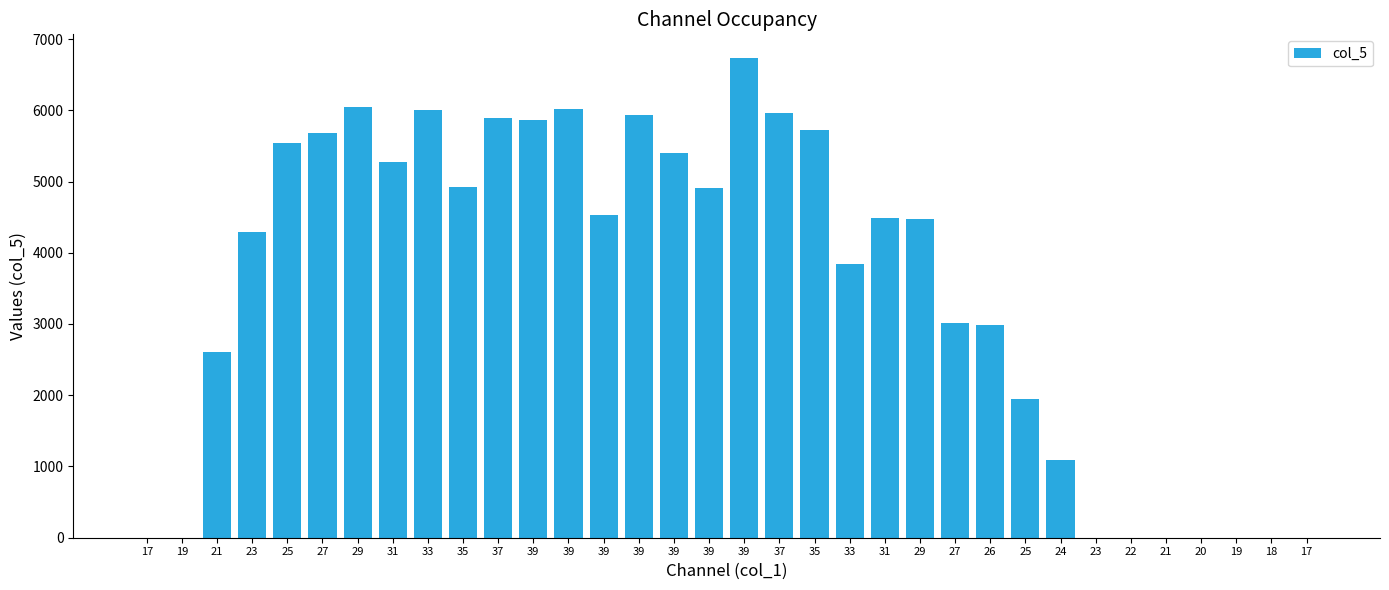

The value at 29 is 4475.2. True or false?

True